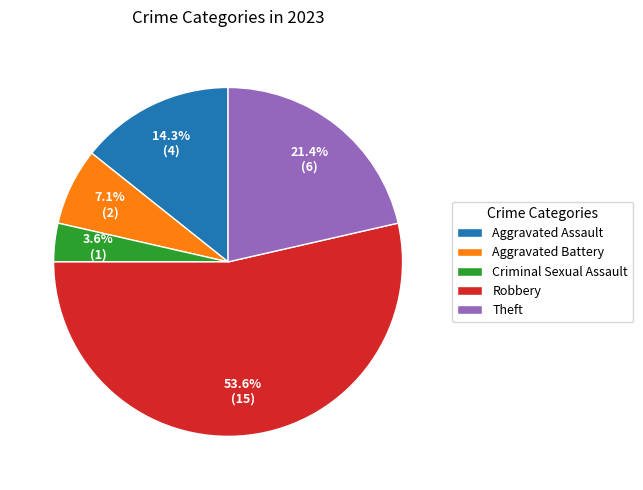

How many slices are in this pie chart?

5